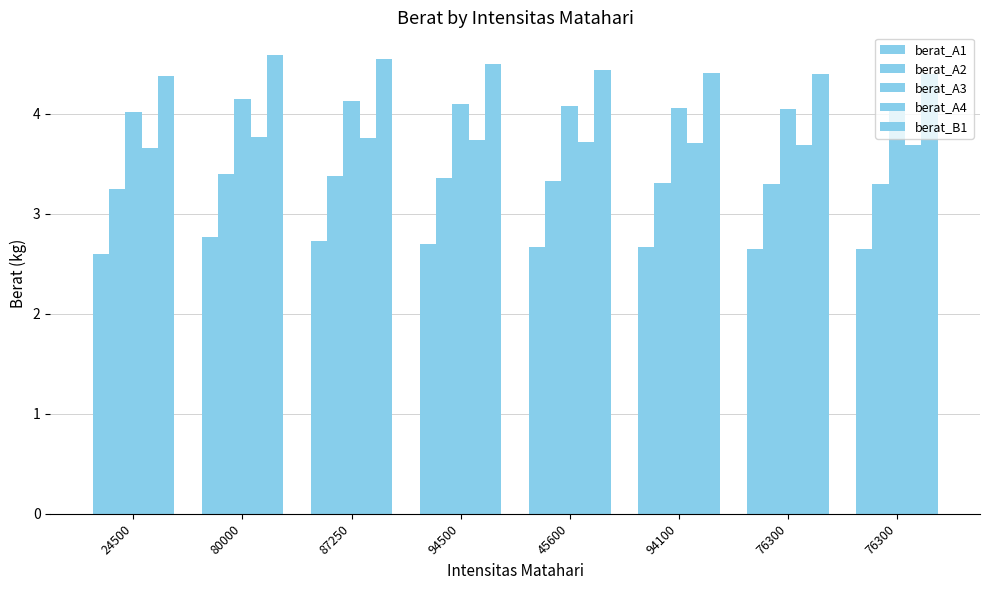

At 24500, list the series in order from smallest to largest.

berat_A1, berat_A2, berat_A4, berat_A3, berat_B1